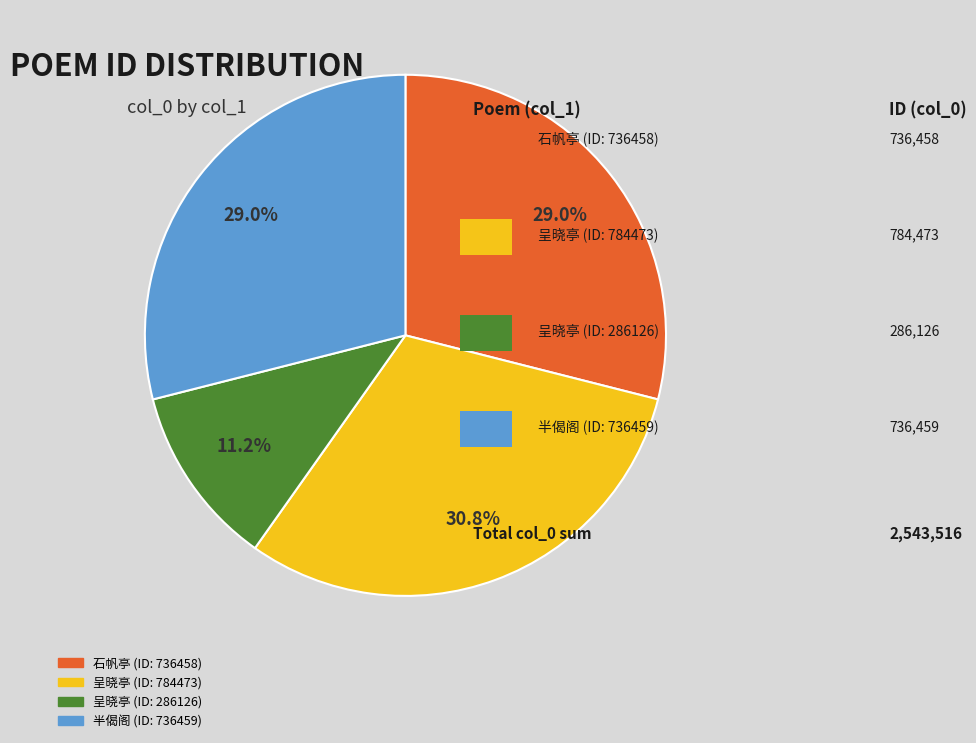

Does any single category account for the majority?

No